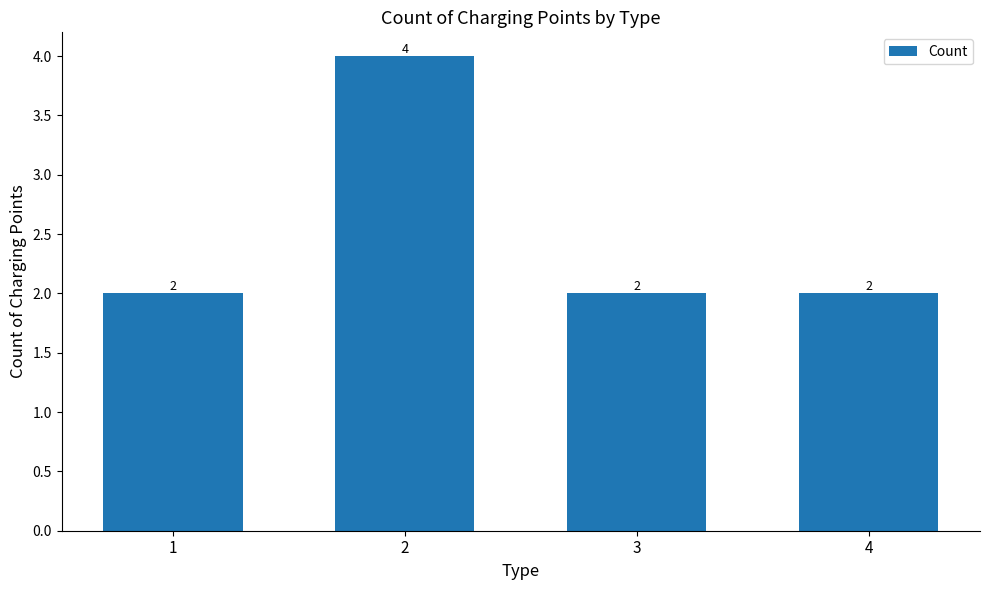

Reading left to right, transcribe all the data shown in this chart.

1=2	2=4	3=2	4=2